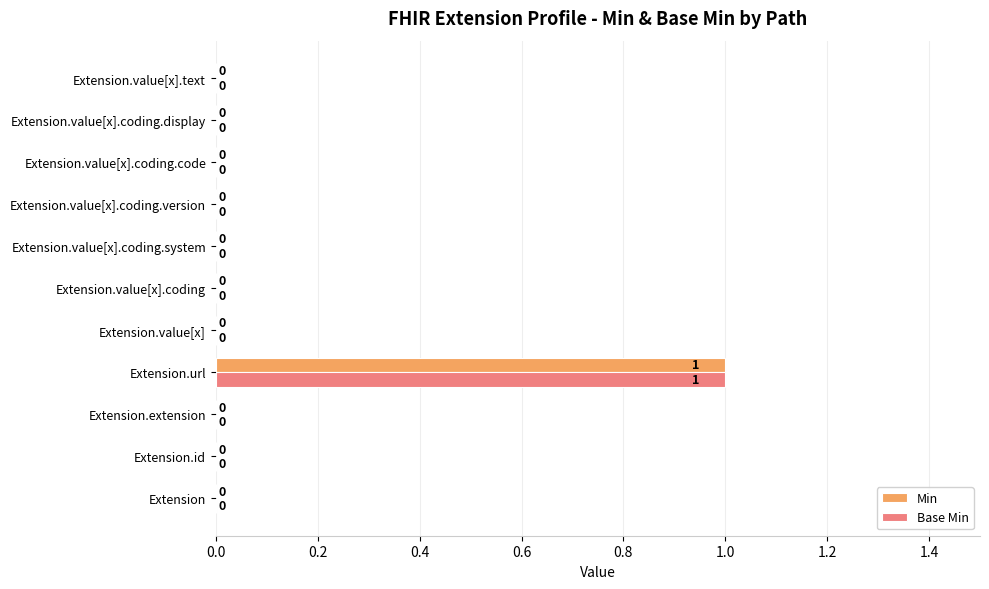

At which category is the sum across all series the highest?

Extension.url